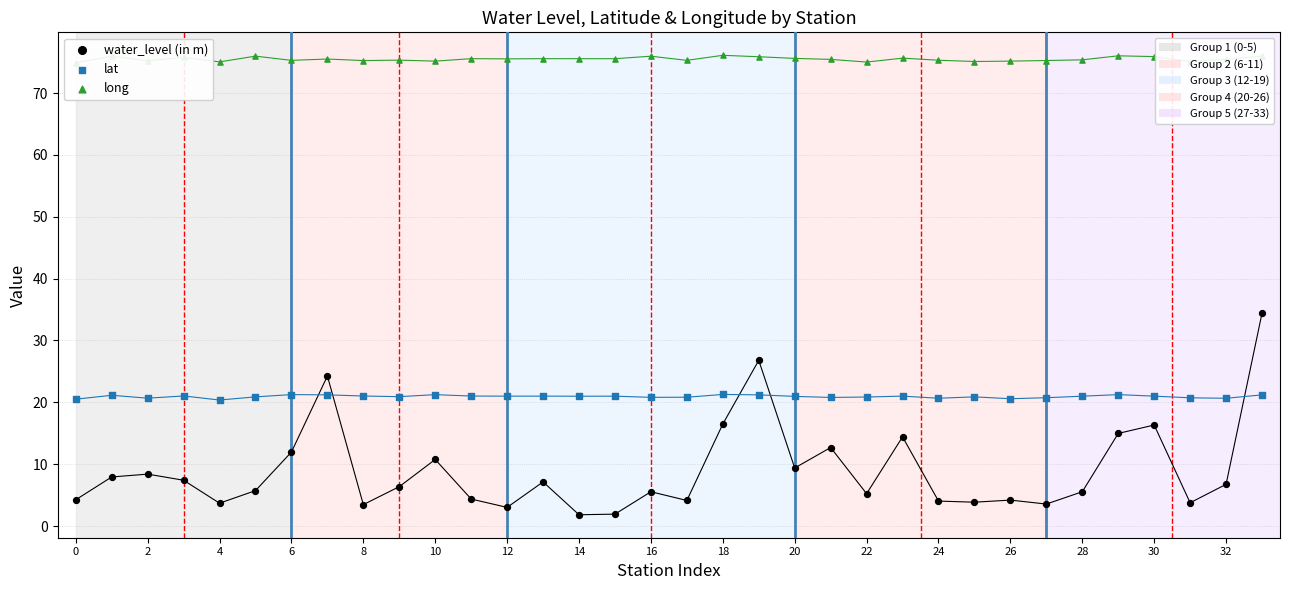

At how many categories does at least one series exceed 35?

34